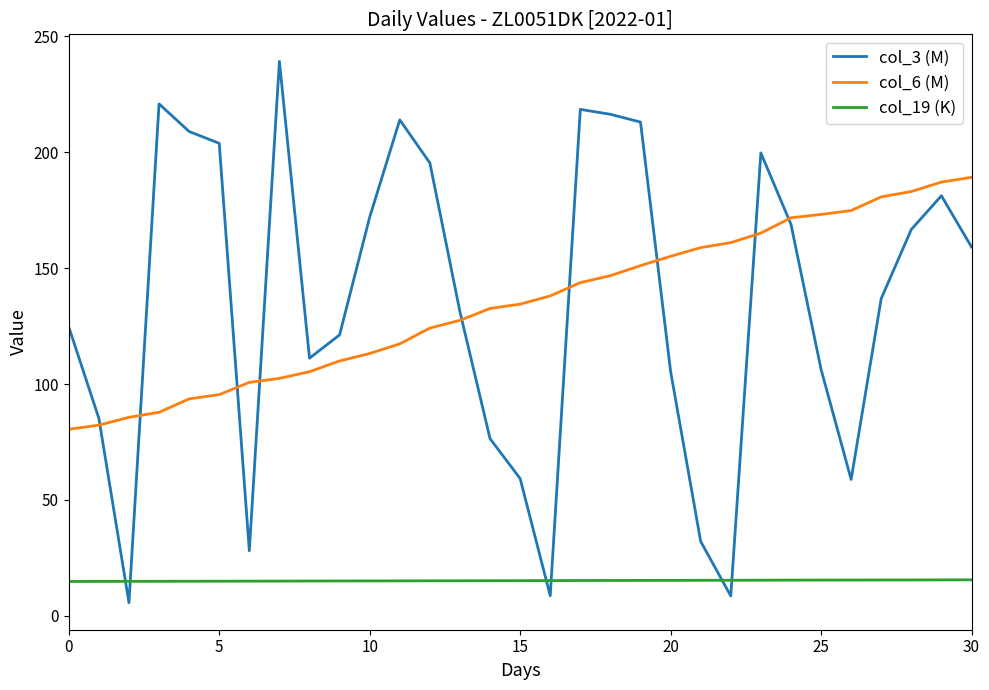

List the series in order of their peak value, lowest first.

col_19 (K), col_6 (M), col_3 (M)